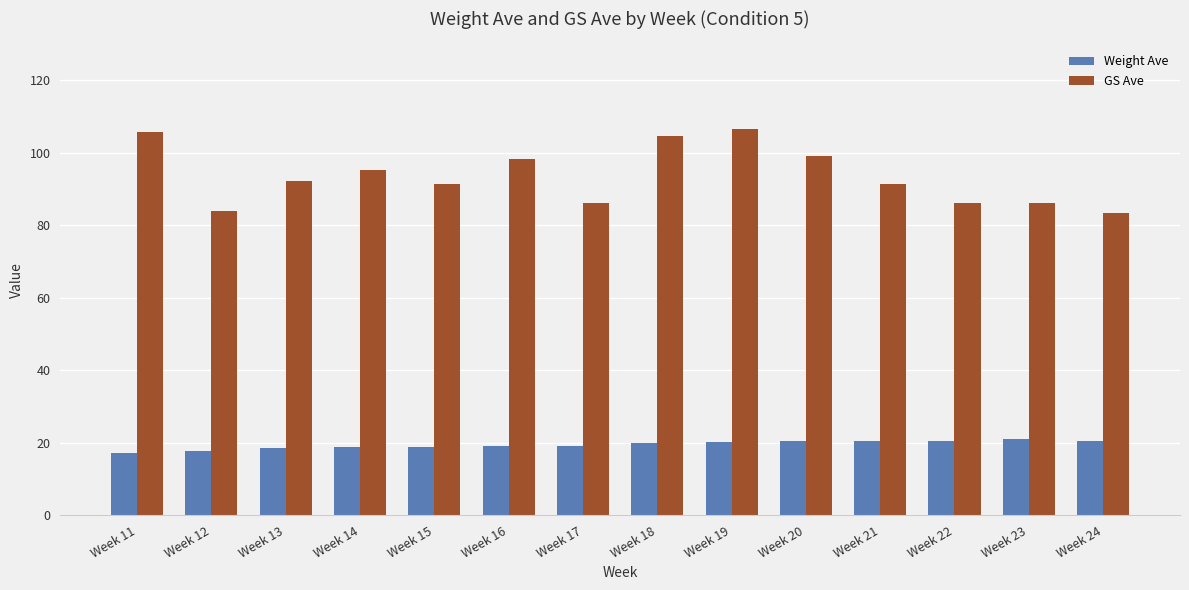

Which series has the largest total across all categories?

GS Ave